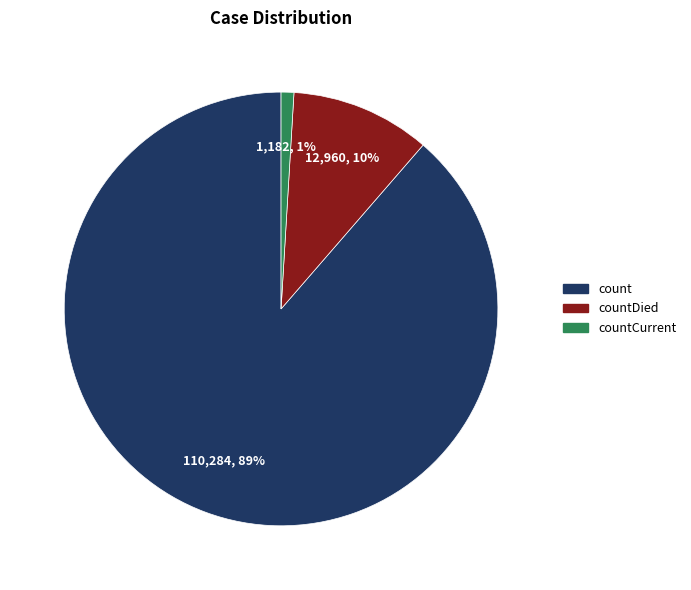

Rank the categories by value from highest to lowest.

count, countDied, countCurrent